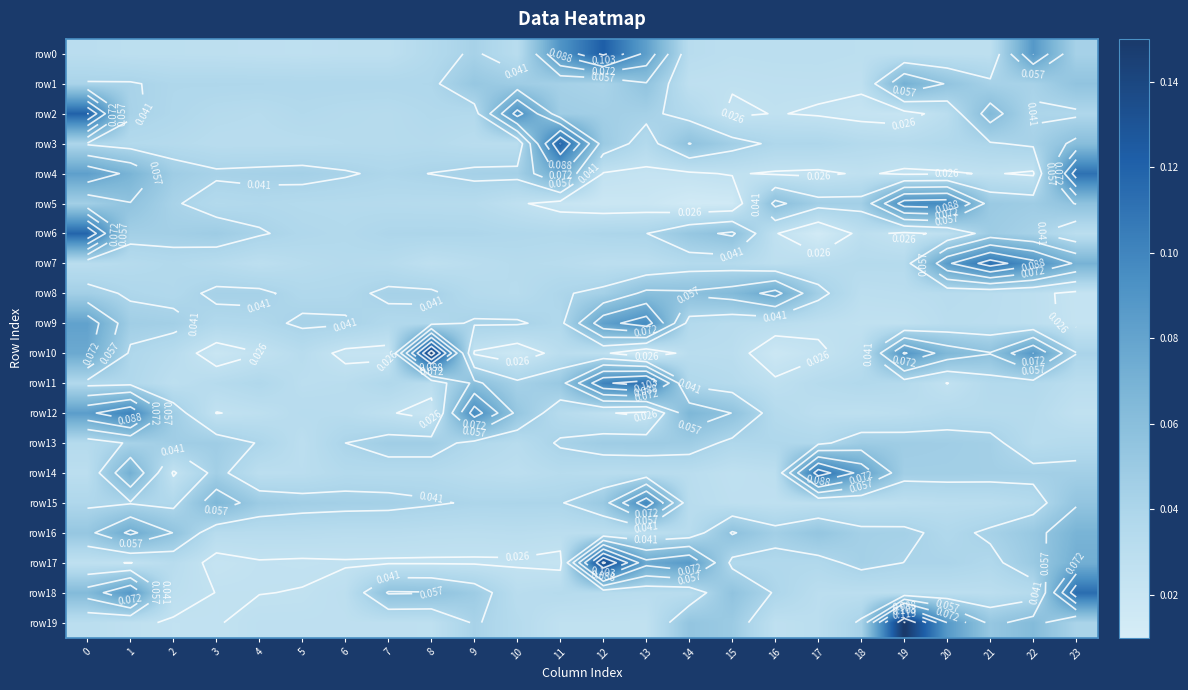

How many categories are shown in the chart?

24